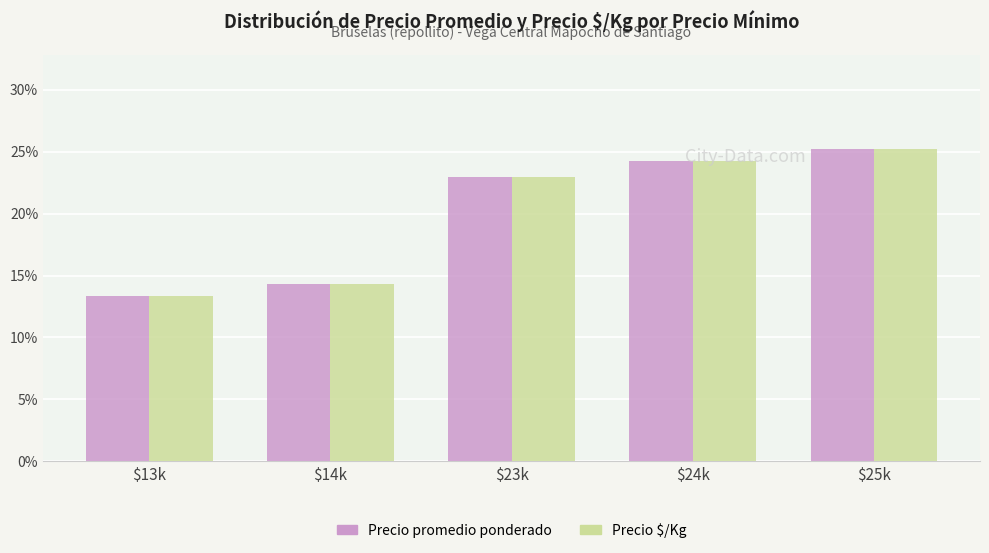

What is the label of the 1st bar from the right?

$25k